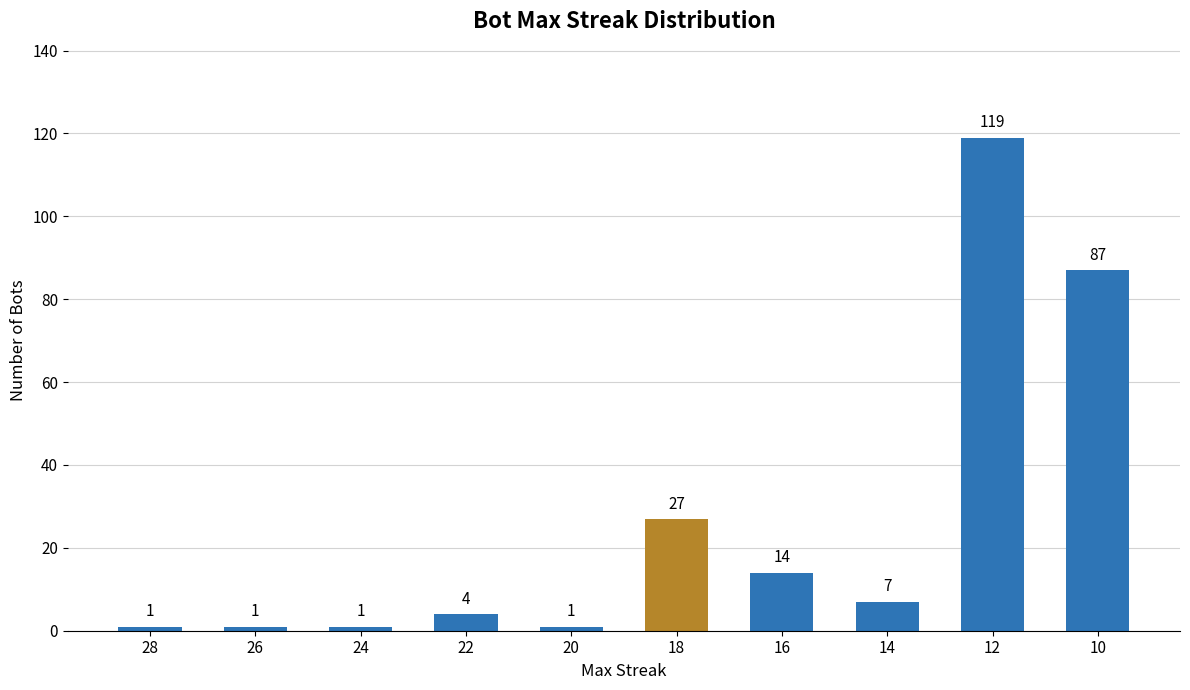

Reading left to right, what are all the values shown in this chart?

1	1	1	4	1	27	14	7	119	87